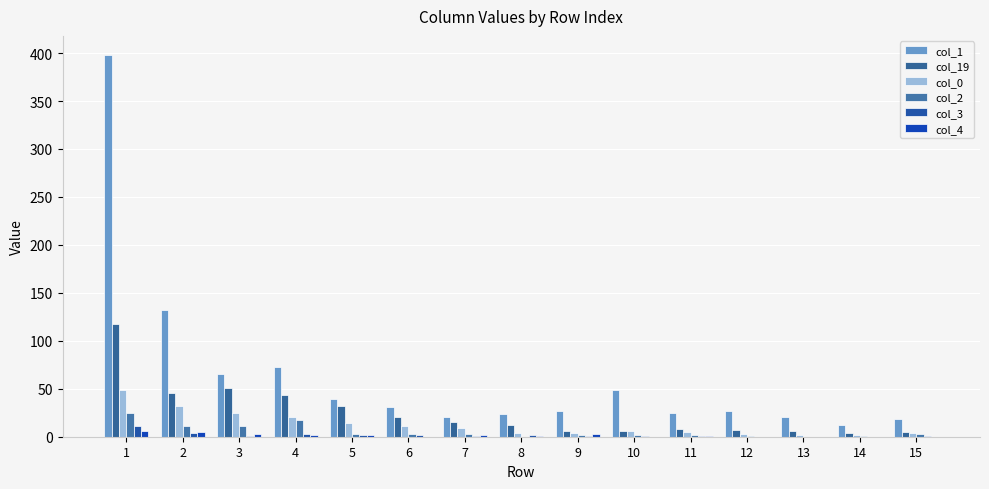

What is the total value across all series at 3?

156